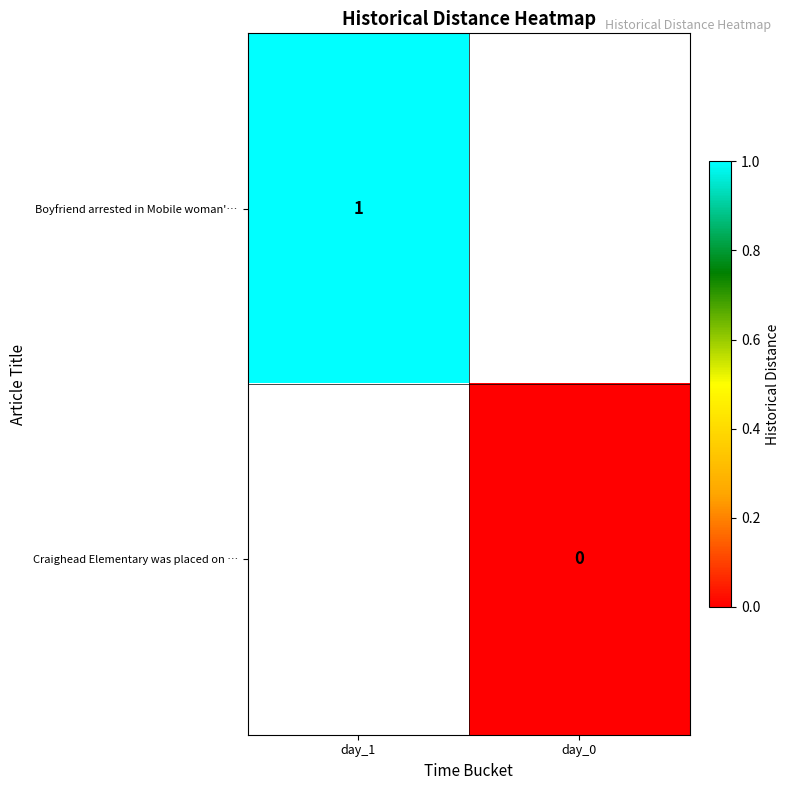

True or false: Boyfriend arrested in Mobile woman'… has a value of 1 at day_1.

True